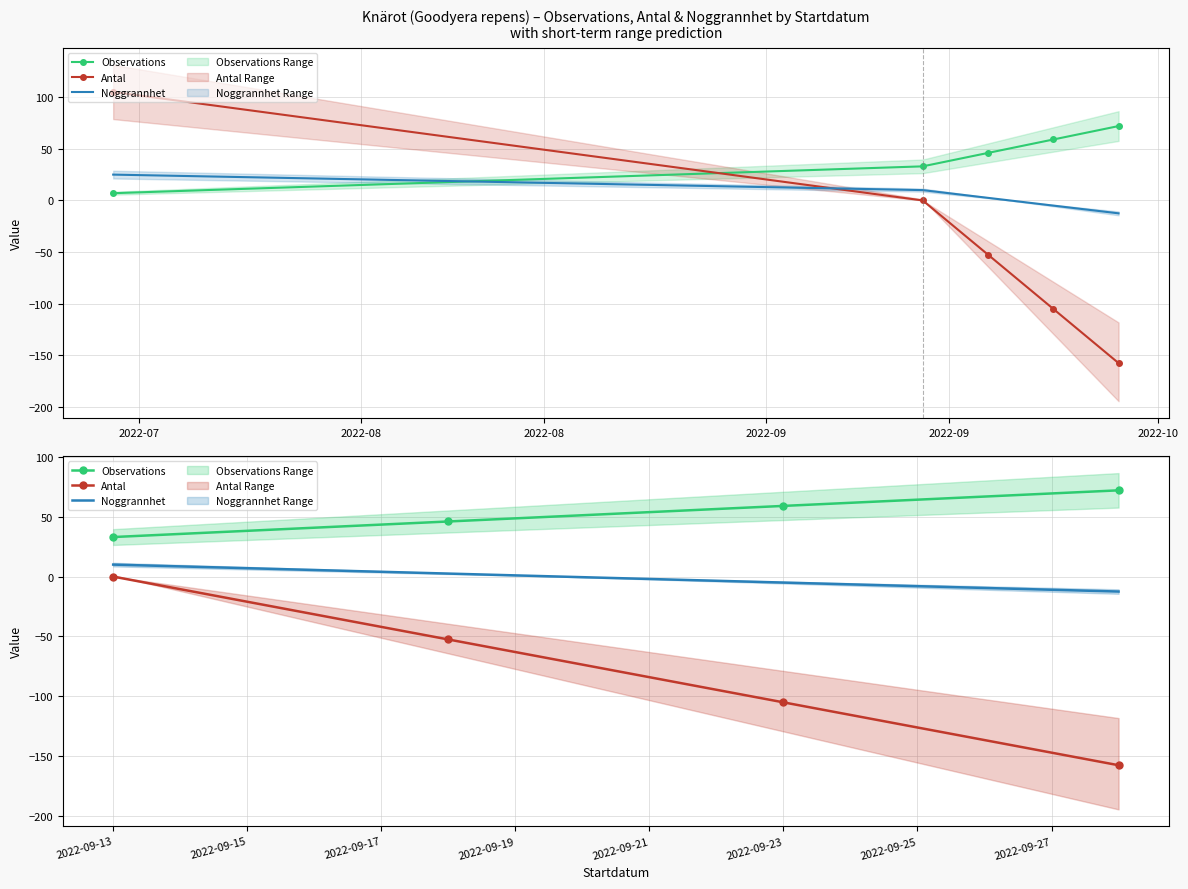

How many distinct data groups are displayed?

3